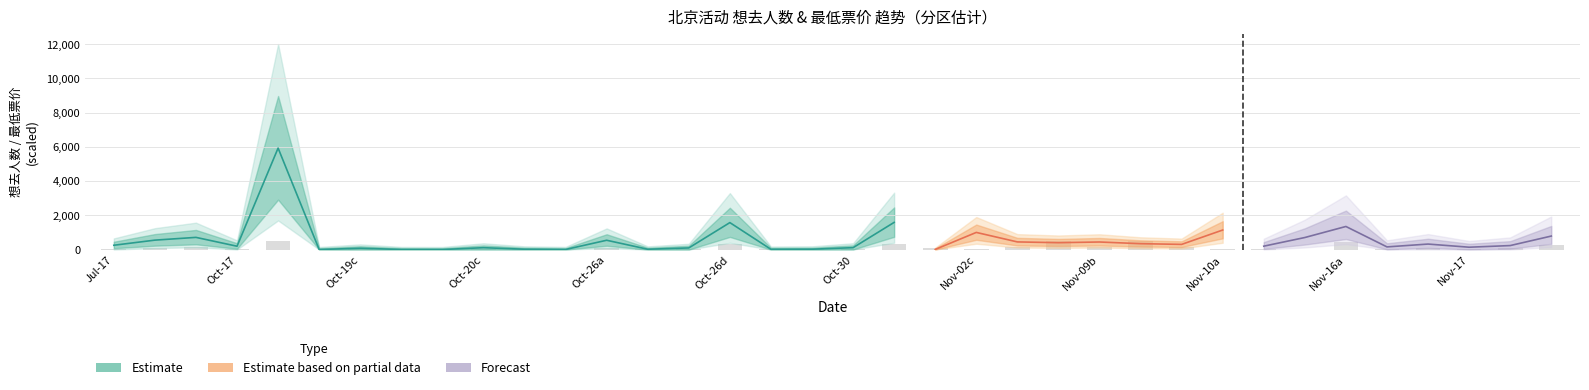

True or false: 最低票价 has a value of 22.1 at 8.

False